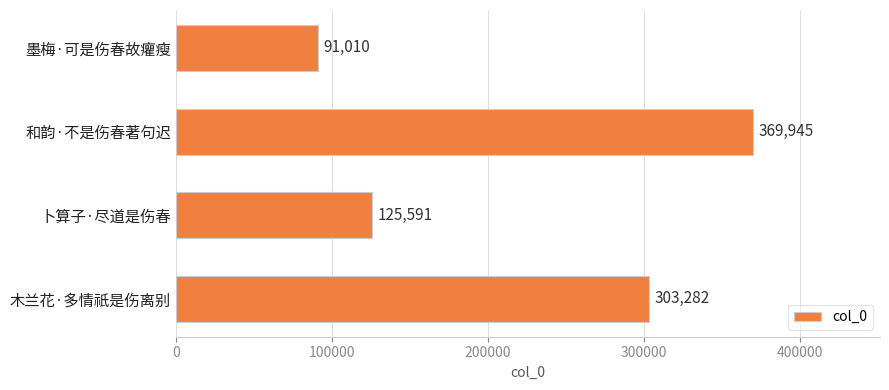

How many values are between 125591 and 369945?

3